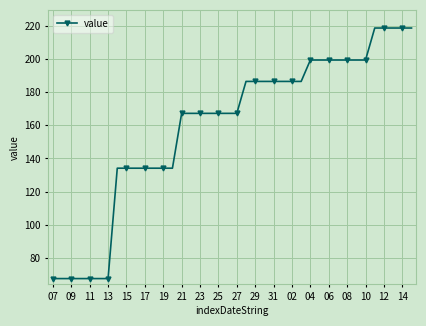

What is the value of the 6th point from the left?

67.6